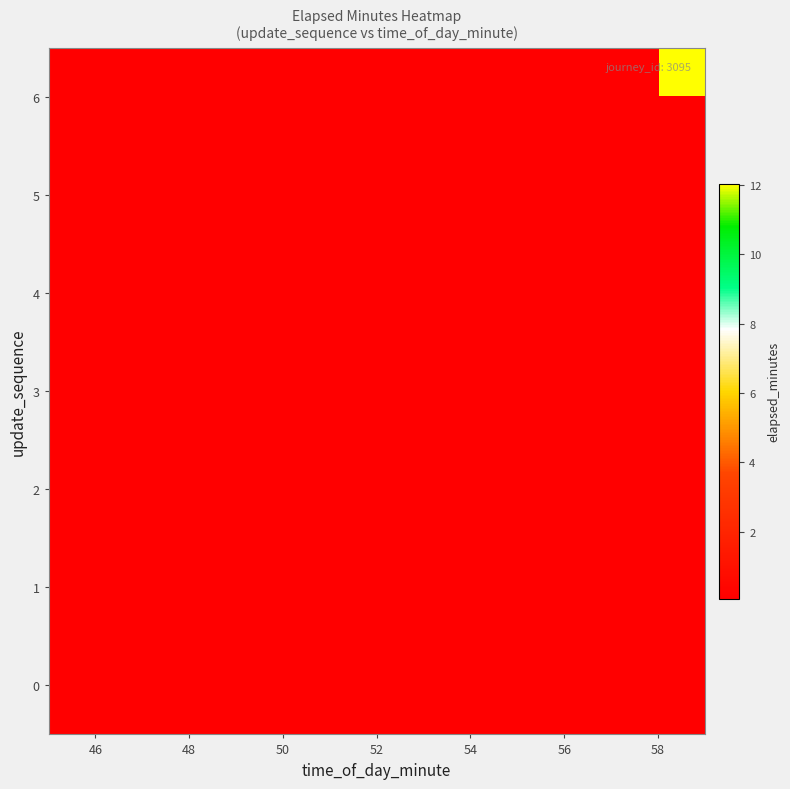

Rank the series by their maximum value, from lowest to highest.

0, 1, 2, 3, 4, 5, 6